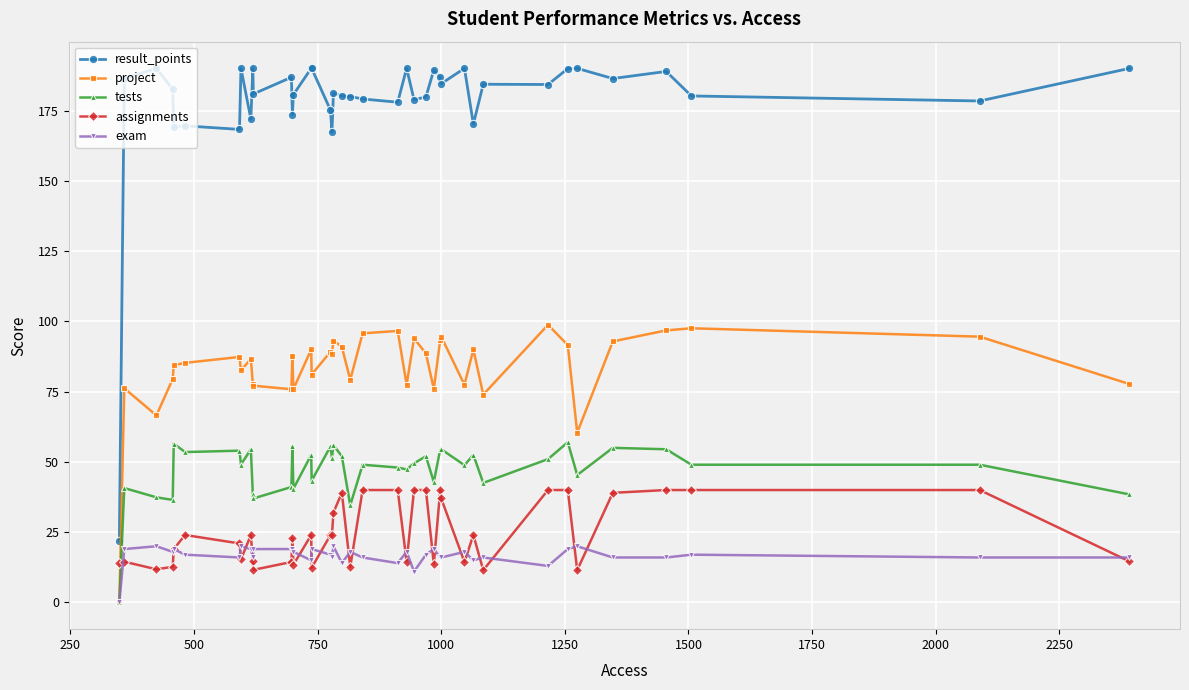

What is the value of the tests point at the 5th from the left?

56.5